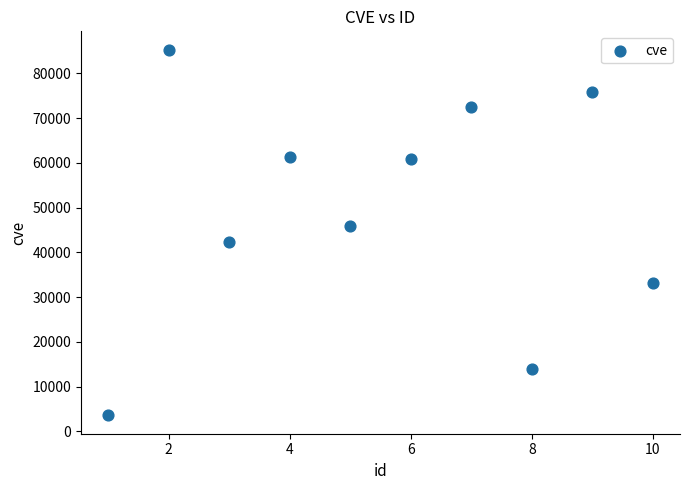

What is the range of Y values (max minus min)?

81715